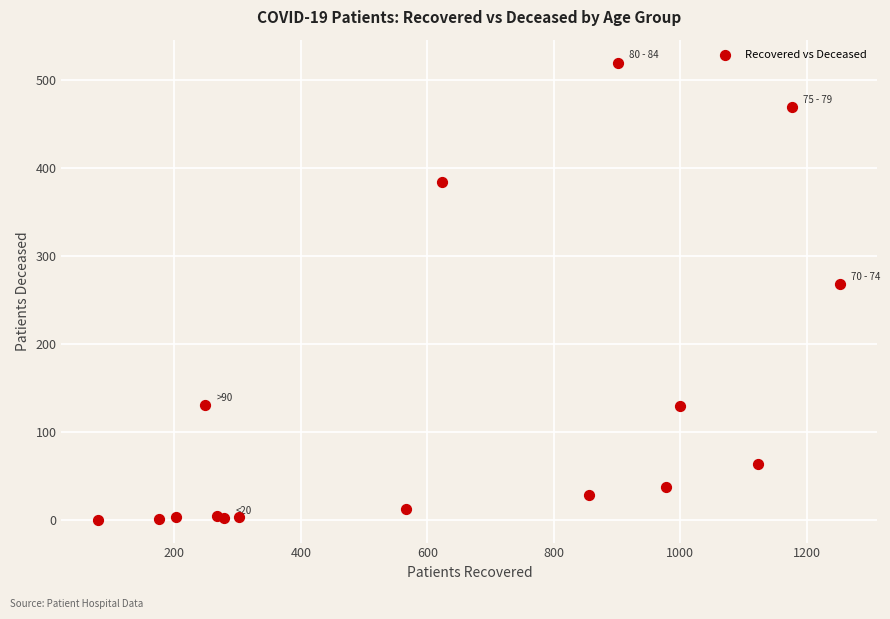

What Y value in the scatter plot is closest to 260?

268